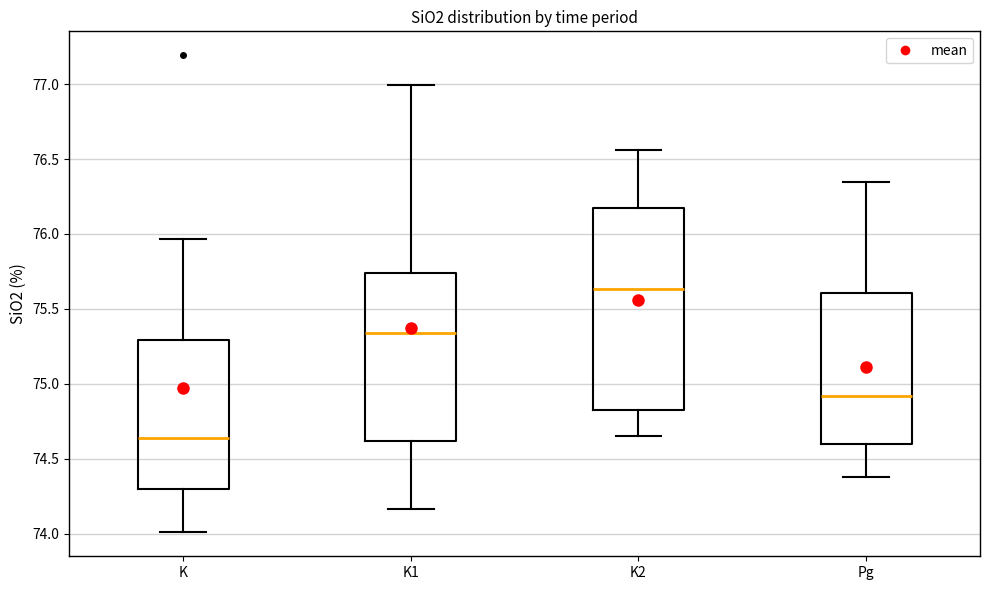

Which box has the lowest median line?

K